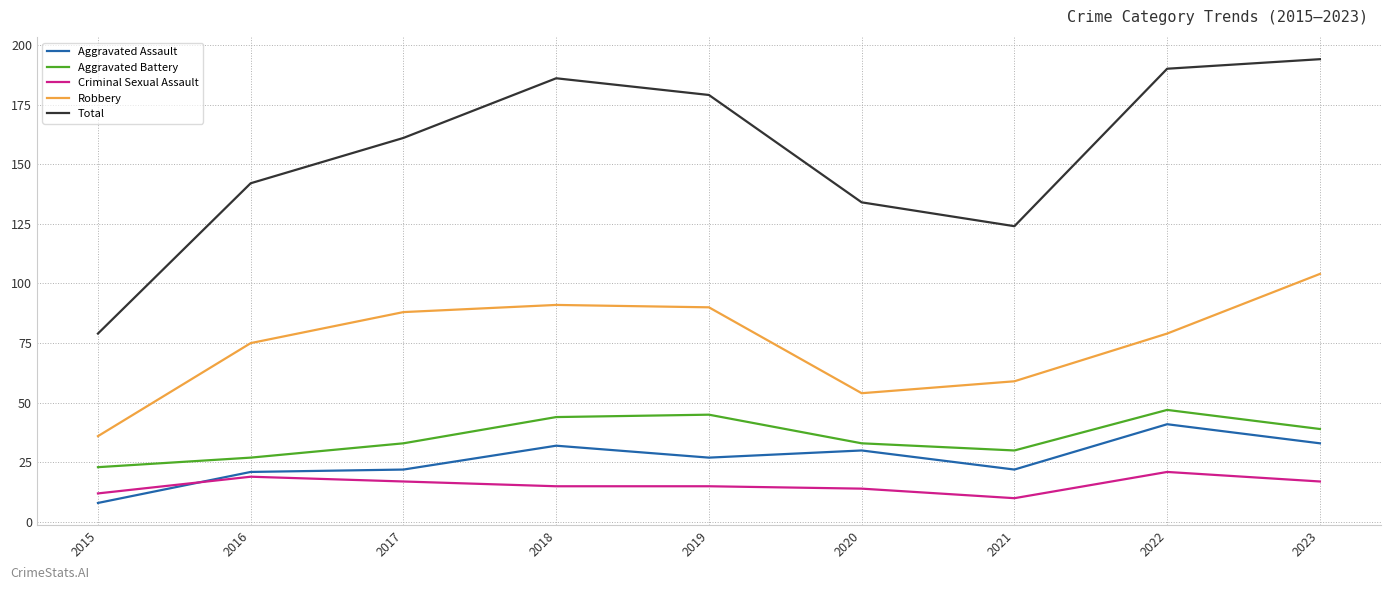

What is the sum of the Aggravated Battery values at 2016 and 2018?

71